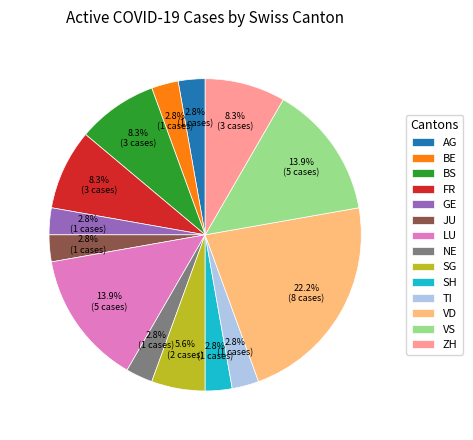

Is SG the majority of the pie?

No